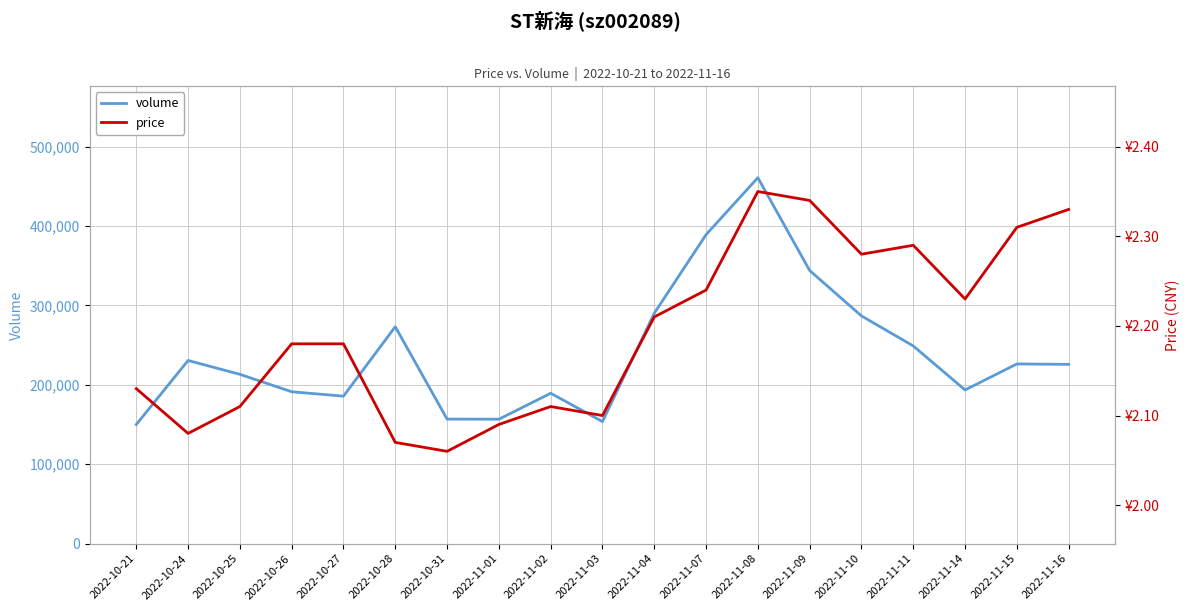

Reading left to right, transcribe all the data shown in this chart.

volume: 2022-10-21=150022.0	2022-10-24=230688.0	2022-10-25=213260.0	2022-10-26=191294.0	2022-10-27=185744.0	2022-10-28=273196.0	2022-10-31=156885.0	2022-11-01=156709.0	2022-11-02=189392.0	2022-11-03=153749.0	2022-11-04=290163.0	2022-11-07=389180.0	2022-11-08=460909.0	2022-11-09=343969.0	2022-11-10=286834.0	2022-11-11=248995.0	2022-11-14=193555.0	2022-11-15=226314.0	2022-11-16=225795.0
price: 2022-10-21=2.1	2022-10-24=2.1	2022-10-25=2.1	2022-10-26=2.2	2022-10-27=2.2	2022-10-28=2.1	2022-10-31=2.1	2022-11-01=2.1	2022-11-02=2.1	2022-11-03=2.1	2022-11-04=2.2	2022-11-07=2.2	2022-11-08=2.4	2022-11-09=2.3	2022-11-10=2.3	2022-11-11=2.3	2022-11-14=2.2	2022-11-15=2.3	2022-11-16=2.3